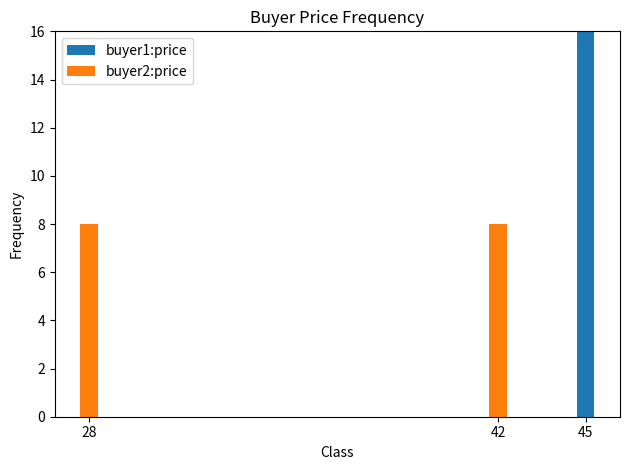

How many series are shown in this chart?

2